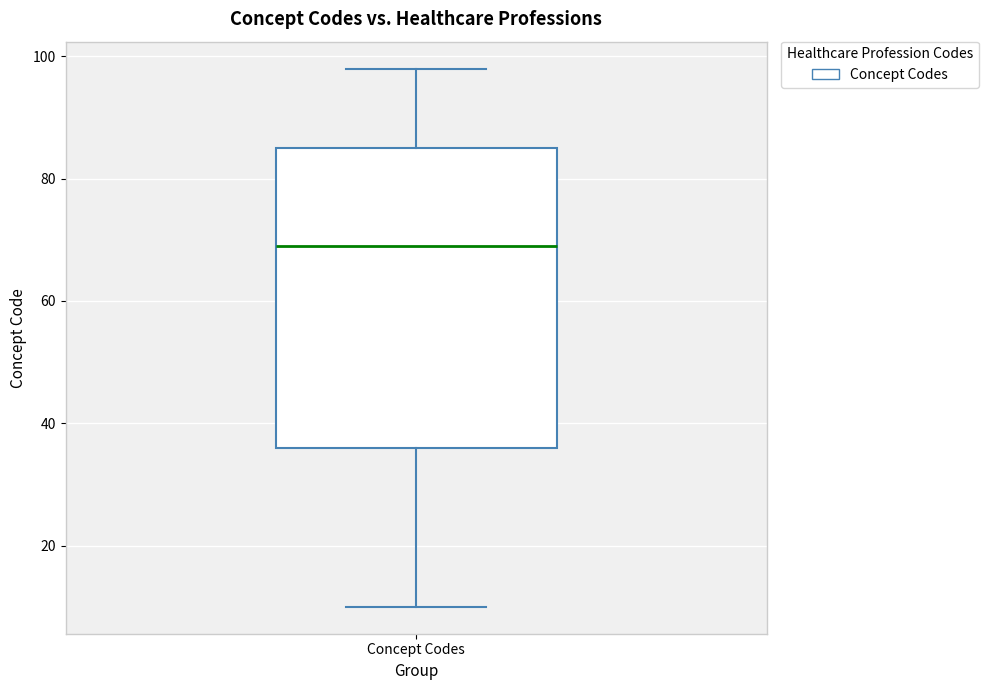

Read this box plot against the y-axis: the position of the median line, the range covered by the box, and the ends of both whiskers. The values are not printed on the chart, so give them approximately, as read against the axis.

median 70, box 36 to 86, whiskers 10 to 98